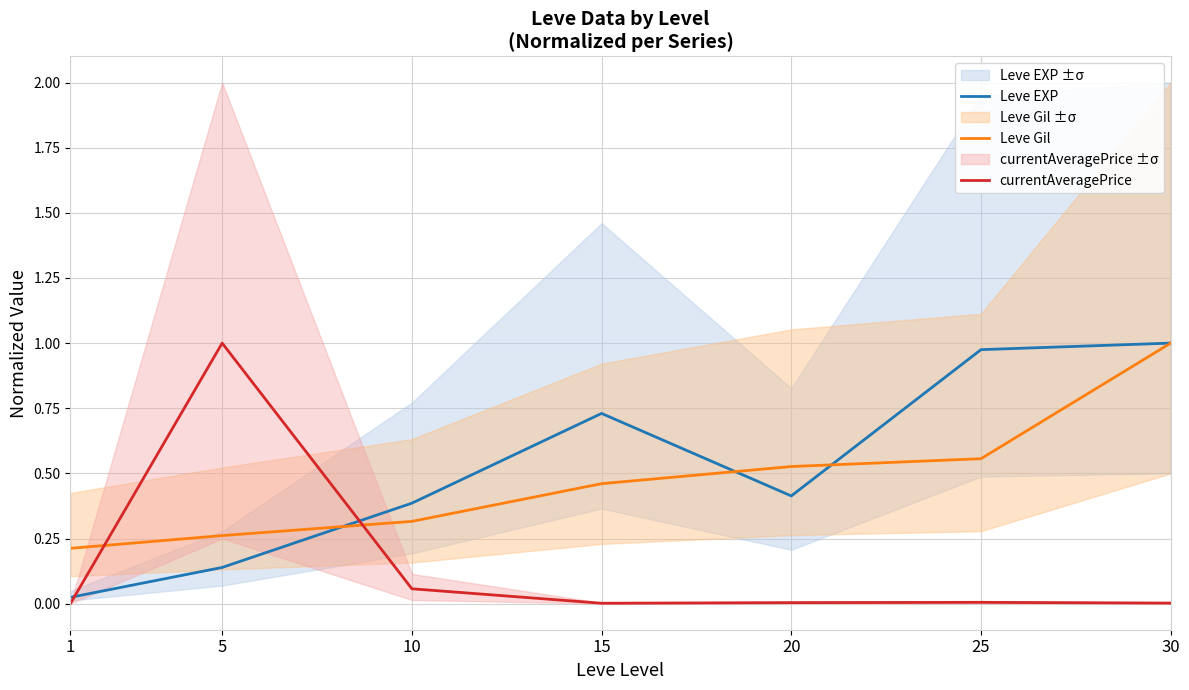

What is the difference between the Leve Gil values at 15 and 30?

0.5